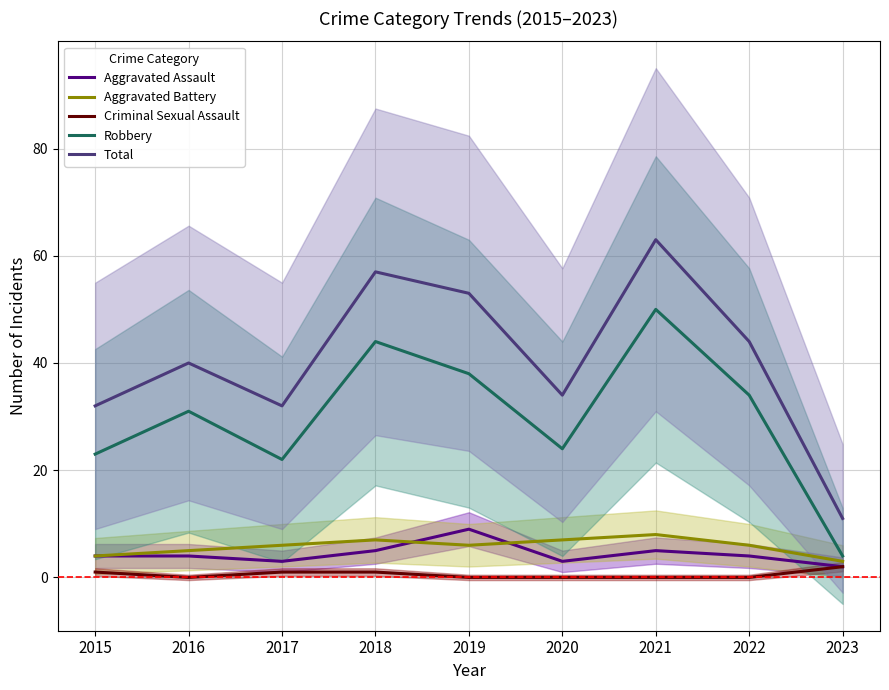

What is the value of the Robbery point at the 1st from the left?

23